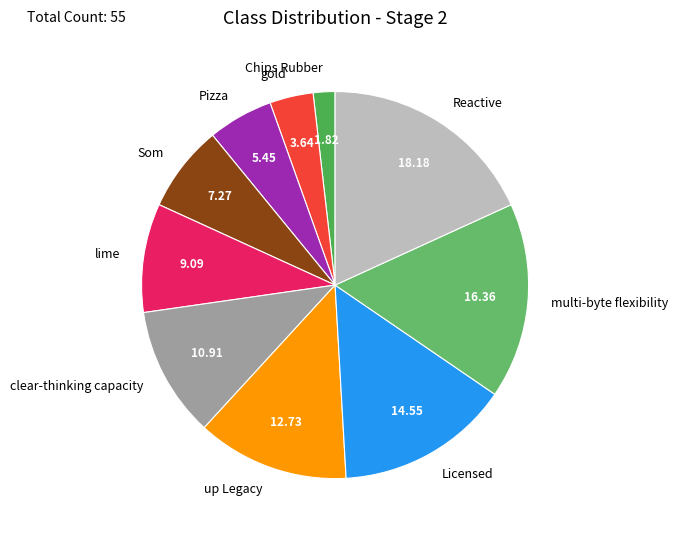

How many segments does this pie chart have?

10